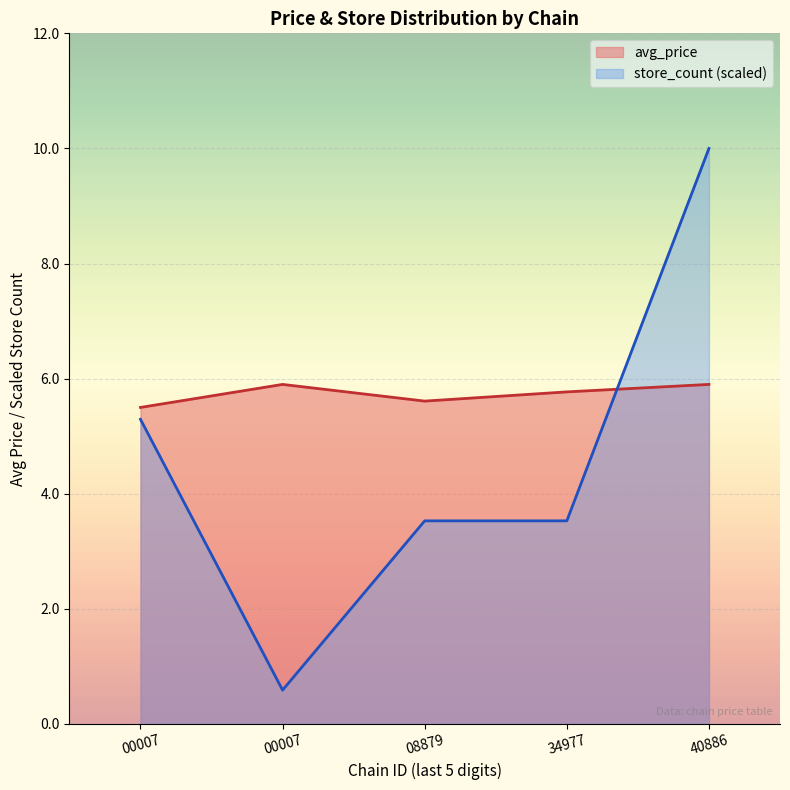

What are all the series names shown in the legend?

avg_price, store_count (scaled)